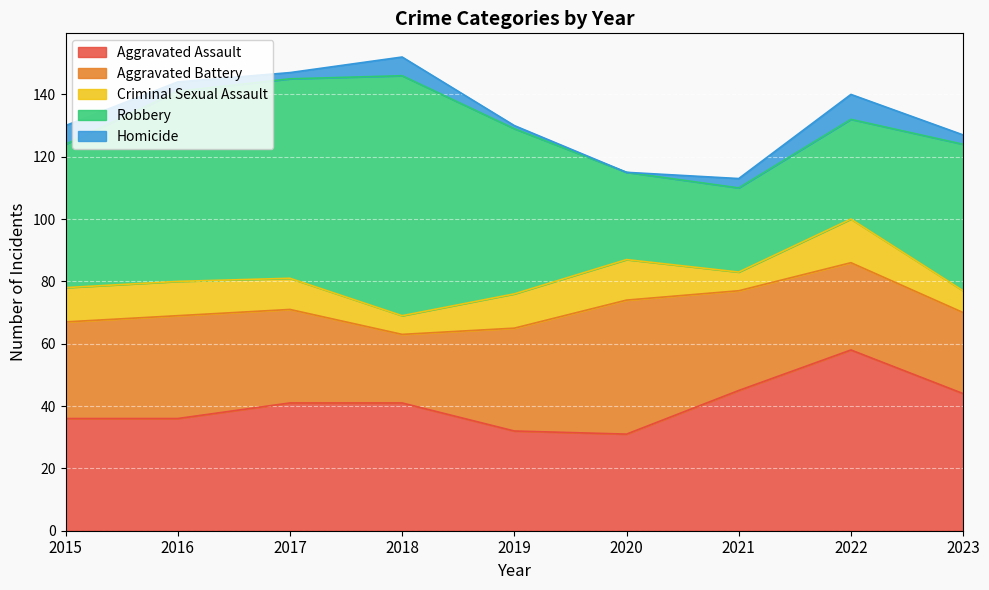

What is the sum of all Robbery values?

435